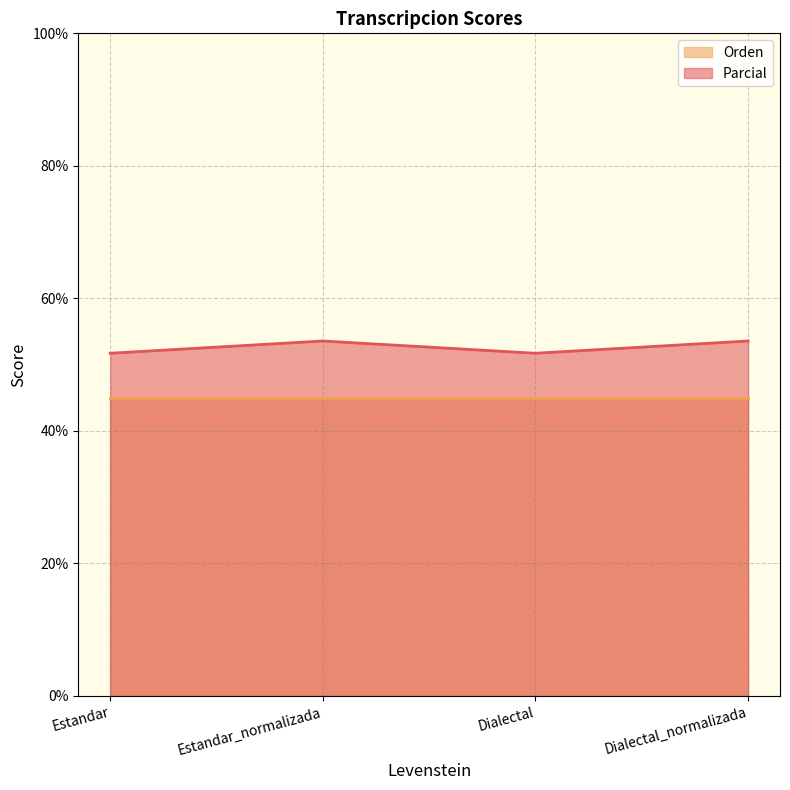

What is the average value?

52.6